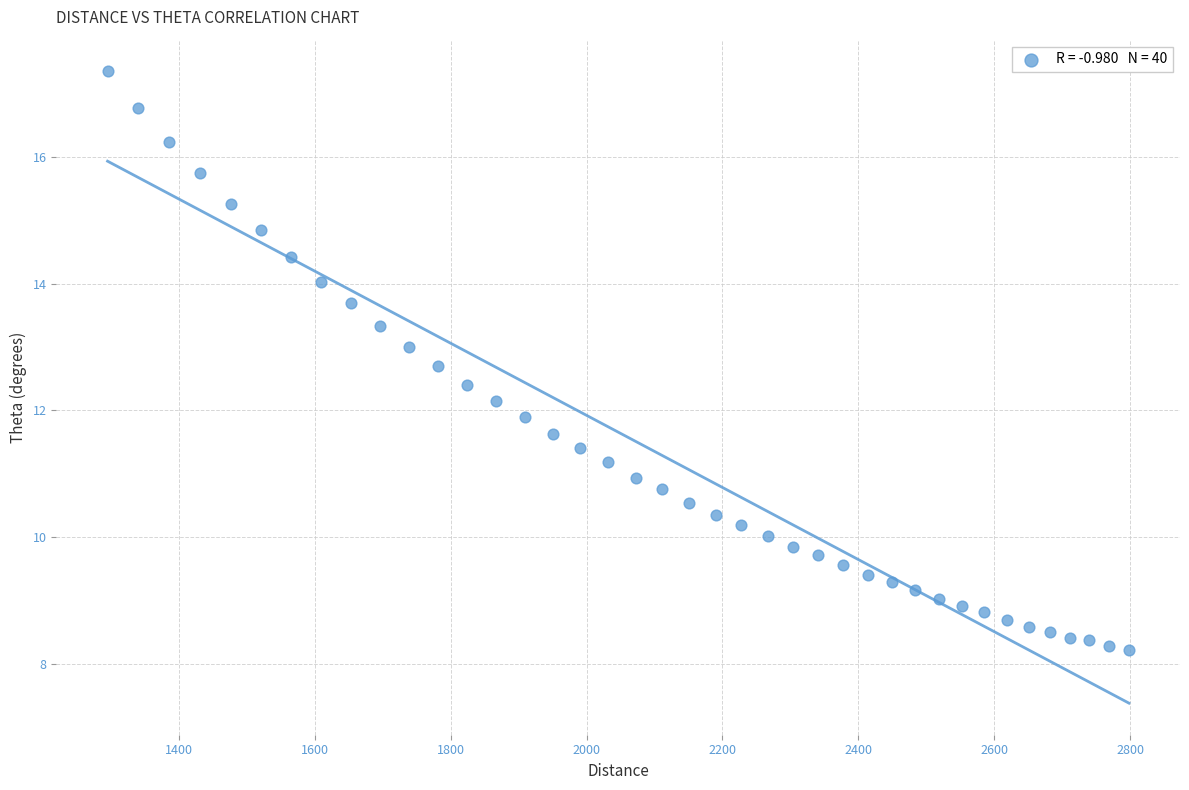

What is the range of Y values (max minus min)?

9.1